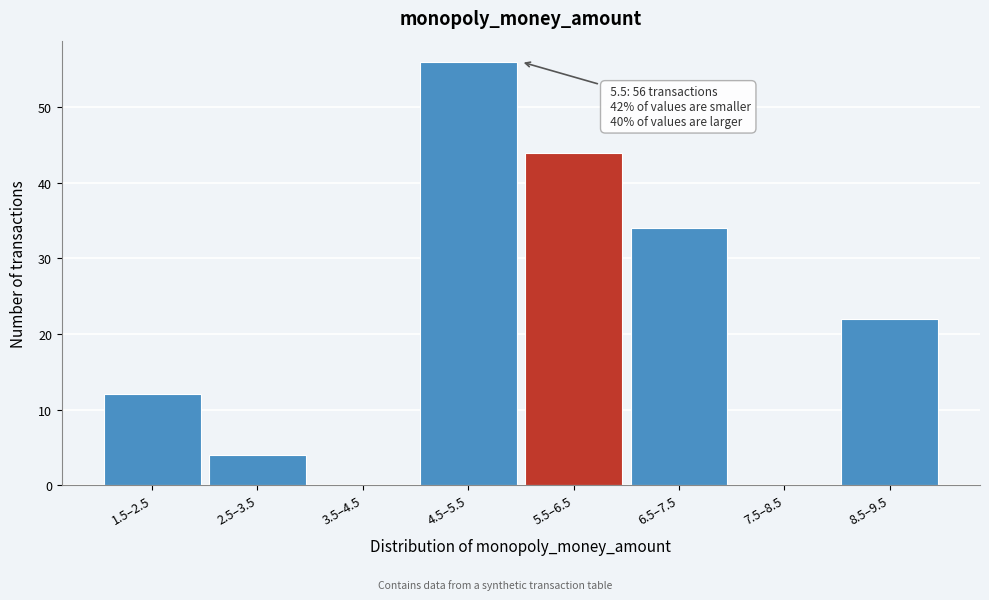

Reading left to right, extract all data points from this chart.

1.5–2.5=12	2.5–3.5=4	3.5–4.5=0	4.5–5.5=56	5.5–6.5=44	6.5–7.5=34	7.5–8.5=0	8.5–9.5=22